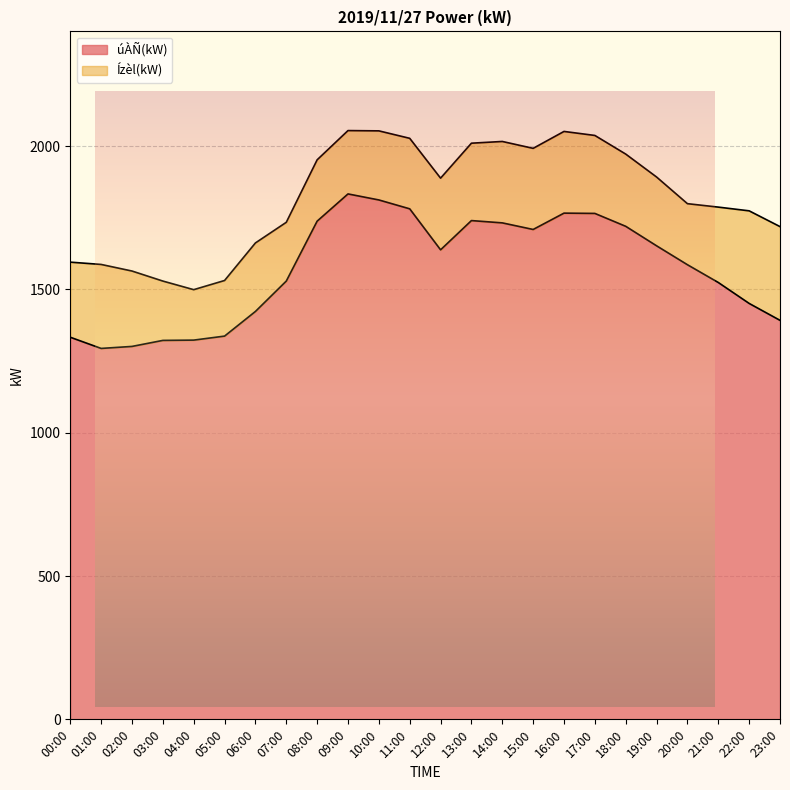

What are all the series names shown in the legend?

úÀÑ(kW), Ízèl(kW)